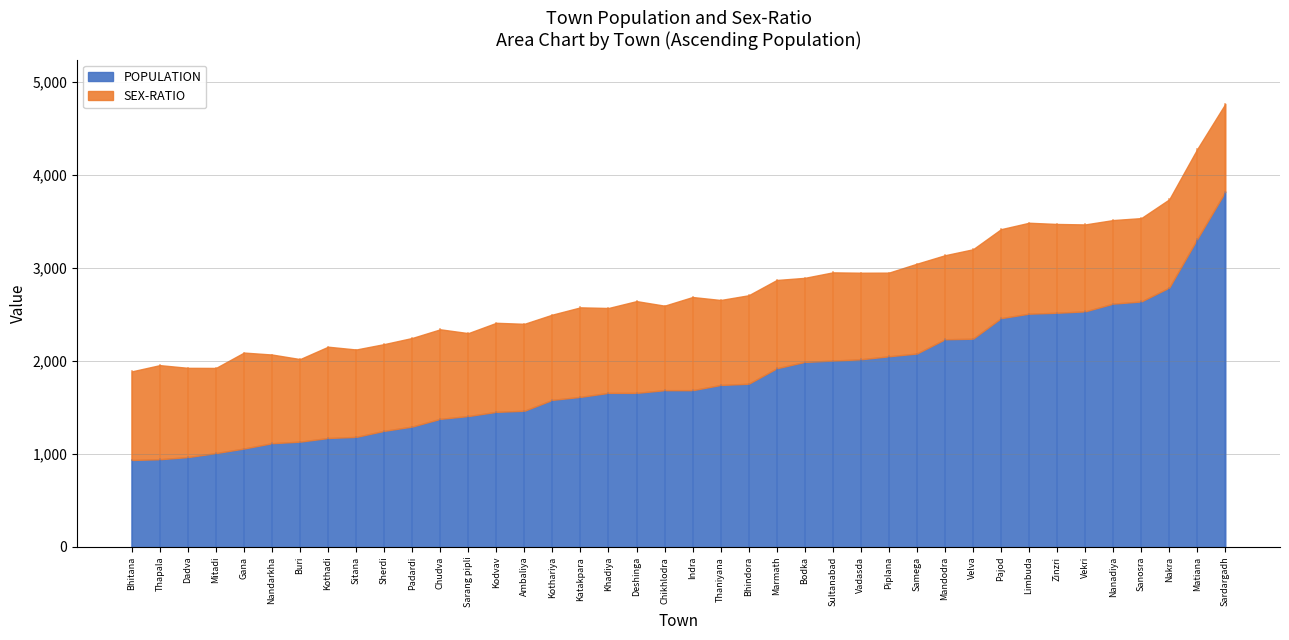

What is the difference between the SEX-RATIO values at Nandarkha and Kothadi?

28